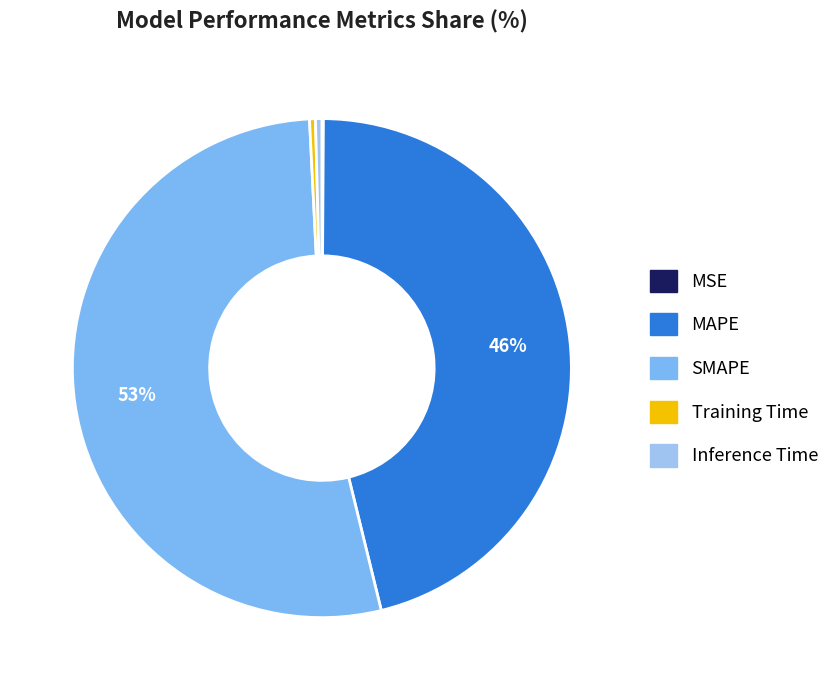

To the nearest percent, what is the average slice percentage?

20%